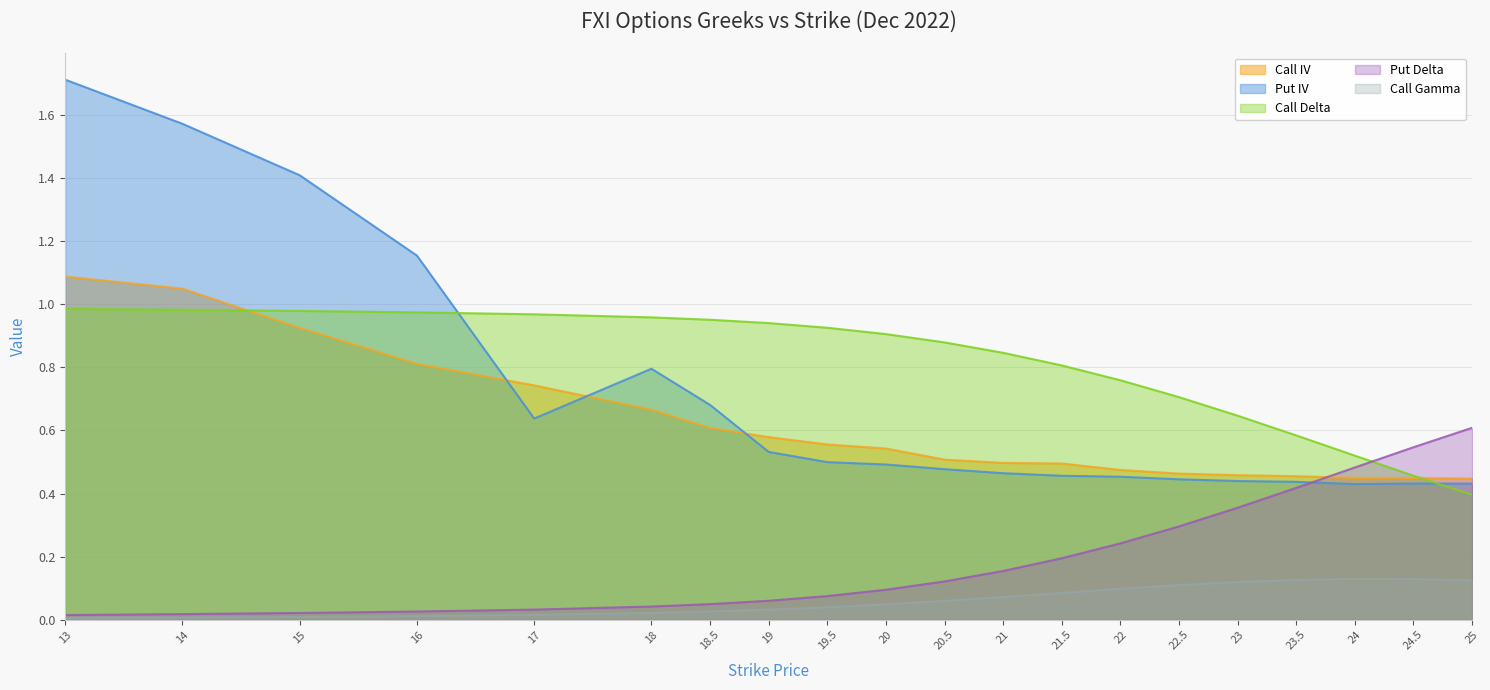

True or false: Put Delta has more than 2 points higher than both neighbors.

False